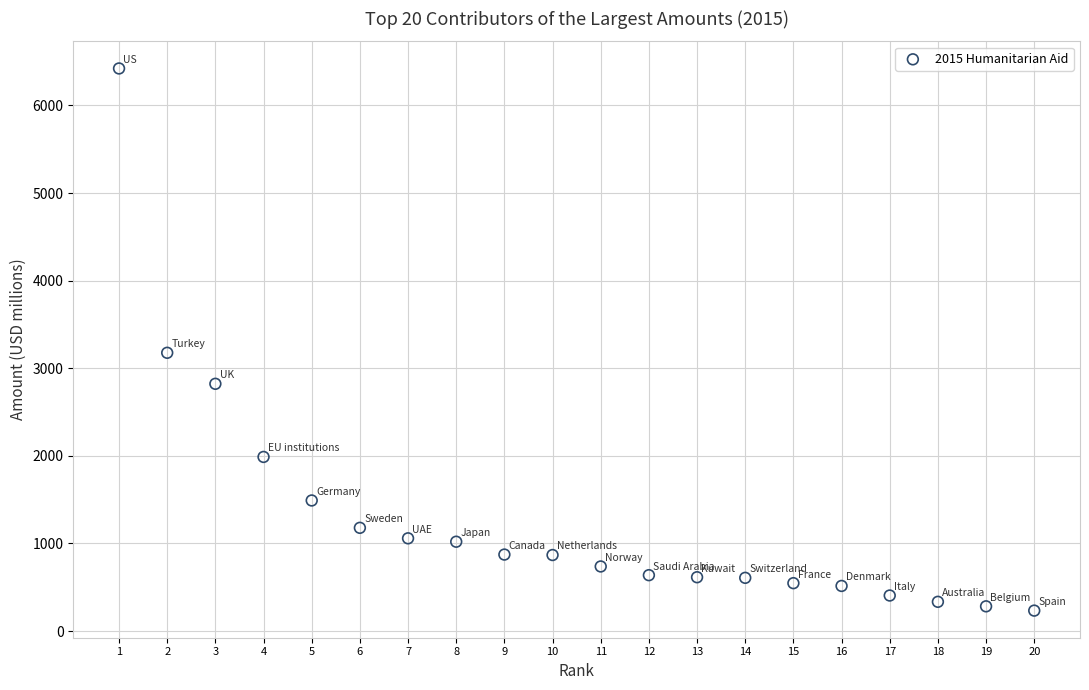

What Y value in the scatter plot is closest to 3327?

3176.3